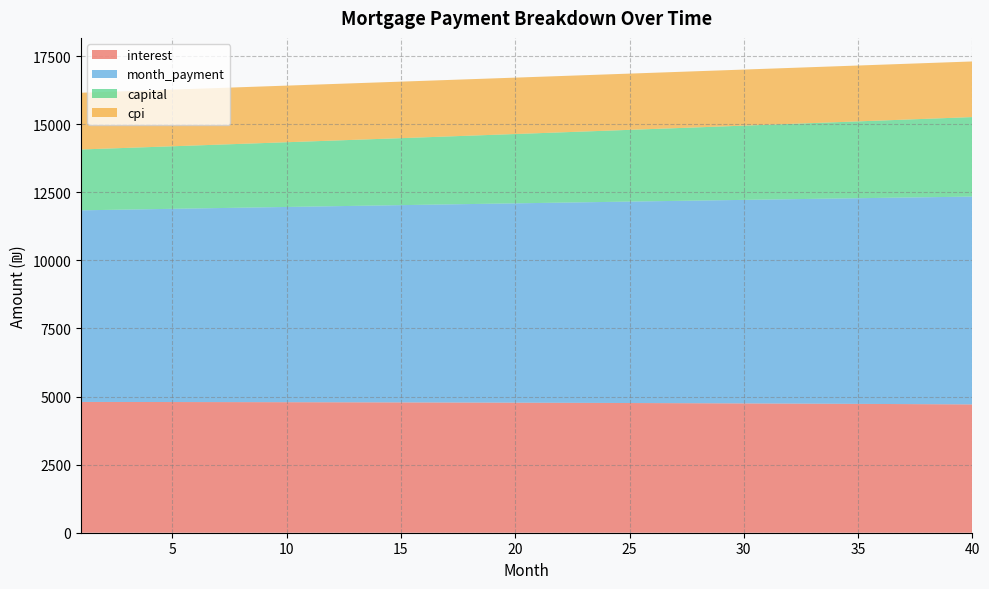

Reading left to right, extract all data points from this chart.

interest: 1=4801.6	2=4800.9	3=4800.1	4=4799.3	5=4798.3	6=4797.3	7=4796.2	8=4795.0	9=4793.7	10=4792.4	11=4791.0	12=4789.4	13=4787.9	14=4786.2	15=4784.4	16=4782.6	17=4780.7	18=4778.7	19=4776.6	20=4774.4	21=4772.1	22=4769.7	23=4767.3	24=4764.7	25=4762.1	26=4759.4	27=4756.6	28=4753.7	29=4750.7	30=4747.6	31=4744.4	32=4741.1	33=4737.7	34=4734.2	35=4730.6	36=4726.9	37=4723.1	38=4719.2	39=4715.2	40=4711.1
month_payment: 1=7035.5	2=7050.1	3=7064.8	4=7079.5	5=7094.3	6=7109.1	7=7123.9	8=7138.7	9=7153.6	10=7168.5	11=7183.4	12=7198.4	13=7213.4	14=7228.4	15=7243.5	16=7258.6	17=7273.7	18=7288.8	19=7304.0	20=7319.2	21=7334.5	22=7349.8	23=7365.1	24=7380.4	25=7395.8	26=7411.2	27=7426.6	28=7442.1	29=7457.6	30=7473.2	31=7488.7	32=7504.3	33=7520.0	34=7535.6	35=7551.3	36=7567.1	37=7582.8	38=7598.6	39=7614.4	40=7630.3
capital: 1=2233.8	2=2249.2	3=2264.7	4=2280.3	5=2296.0	6=2311.8	7=2327.7	8=2343.7	9=2359.9	10=2376.1	11=2392.5	12=2408.9	13=2425.5	14=2442.2	15=2459.0	16=2476.0	17=2493.0	18=2510.2	19=2527.5	20=2544.9	21=2562.4	22=2580.0	23=2597.8	24=2615.7	25=2633.7	26=2651.8	27=2670.1	28=2688.5	29=2707.0	30=2725.6	31=2744.4	32=2763.3	33=2782.3	34=2801.4	35=2820.7	36=2840.2	37=2859.7	38=2879.4	39=2899.2	40=2919.2
cpi: 1=2083.0	2=2082.7	3=2082.3	4=2081.9	5=2081.4	6=2081.0	7=2080.4	8=2079.9	9=2079.3	10=2078.7	11=2078.0	12=2077.3	13=2076.6	14=2075.9	15=2075.1	16=2074.2	17=2073.4	18=2072.4	19=2071.5	20=2070.5	21=2069.5	22=2068.4	23=2067.3	24=2066.2	25=2065.0	26=2063.8	27=2062.5	28=2061.2	29=2059.9	30=2058.5	31=2057.0	32=2055.6	33=2054.1	34=2052.5	35=2050.9	36=2049.3	37=2047.6	38=2045.8	39=2044.1	40=2042.2